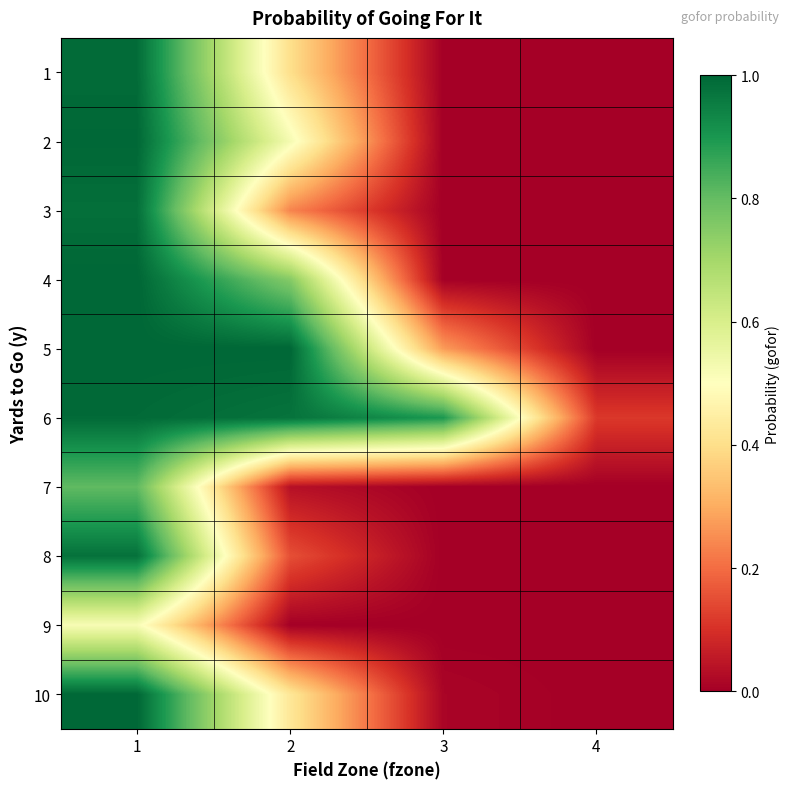

What is the total value across all series at 3?

1.2